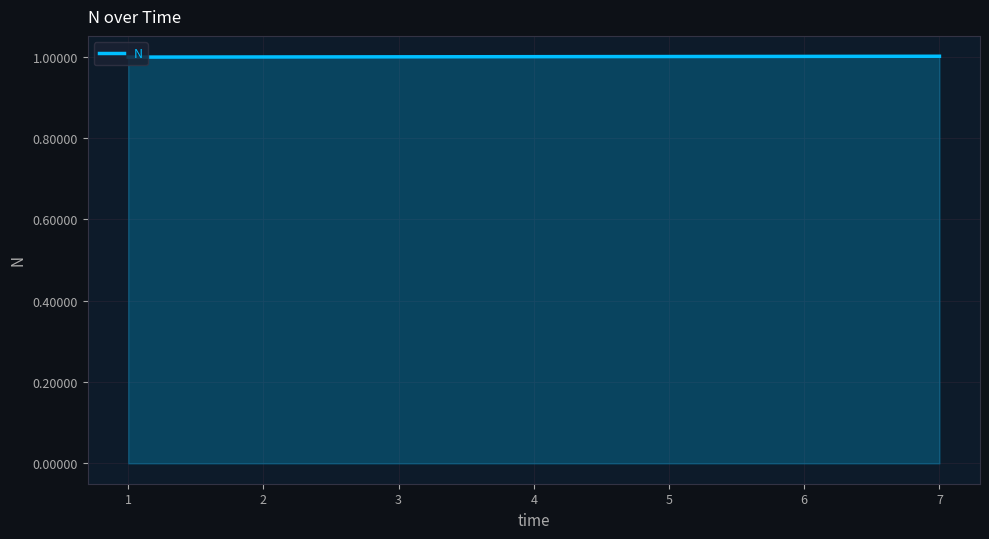

True or false: the data shows 1.0 at 4.

True